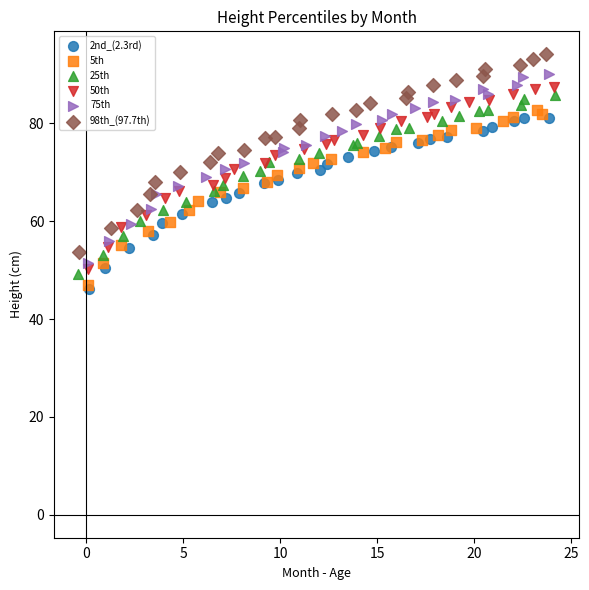

Which series reaches the minimum Y coordinate?

2nd_(2.3rd)